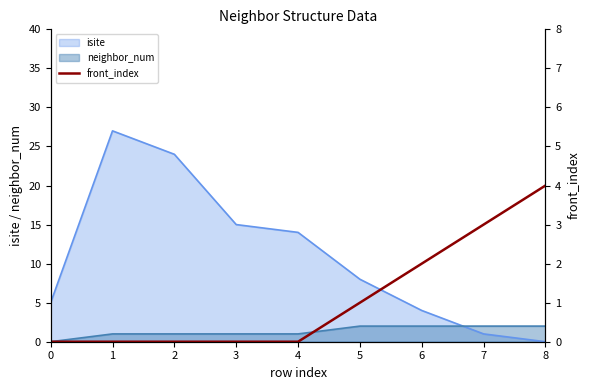

True or false: the data shows 0 at 2.

True